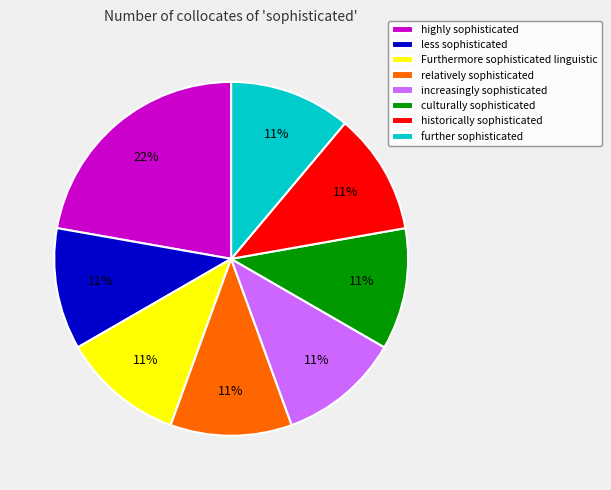

To the nearest percent, what is the difference between the largest and smallest slice percentages?

11%